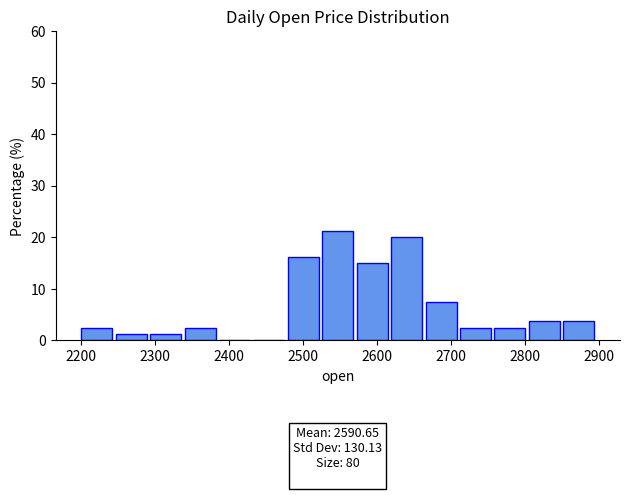

Over which range of the x-axis is the bar tallest?

2530 to 2570